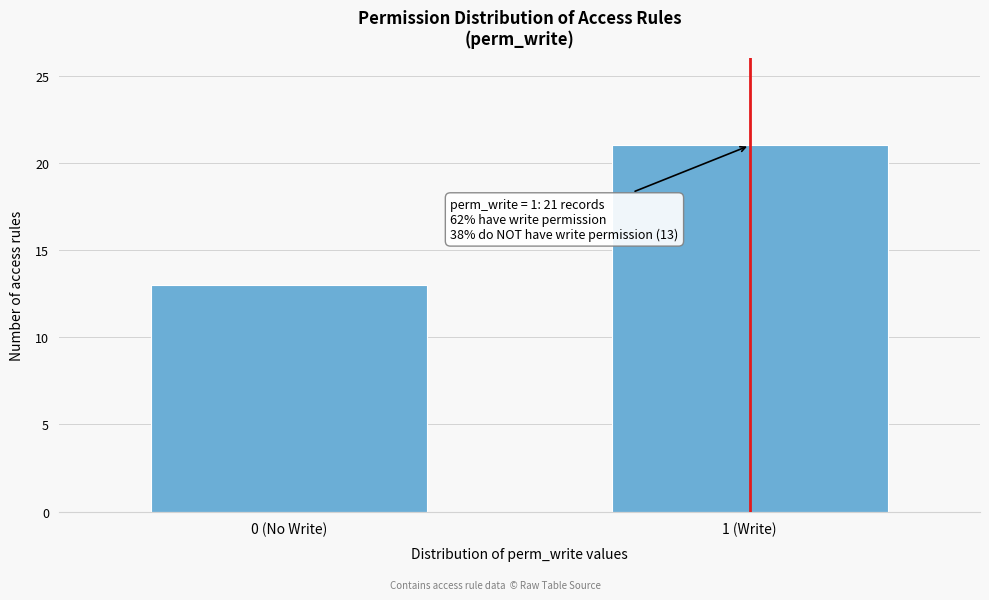

Reading left to right, list all the values displayed in this chart.

13	21